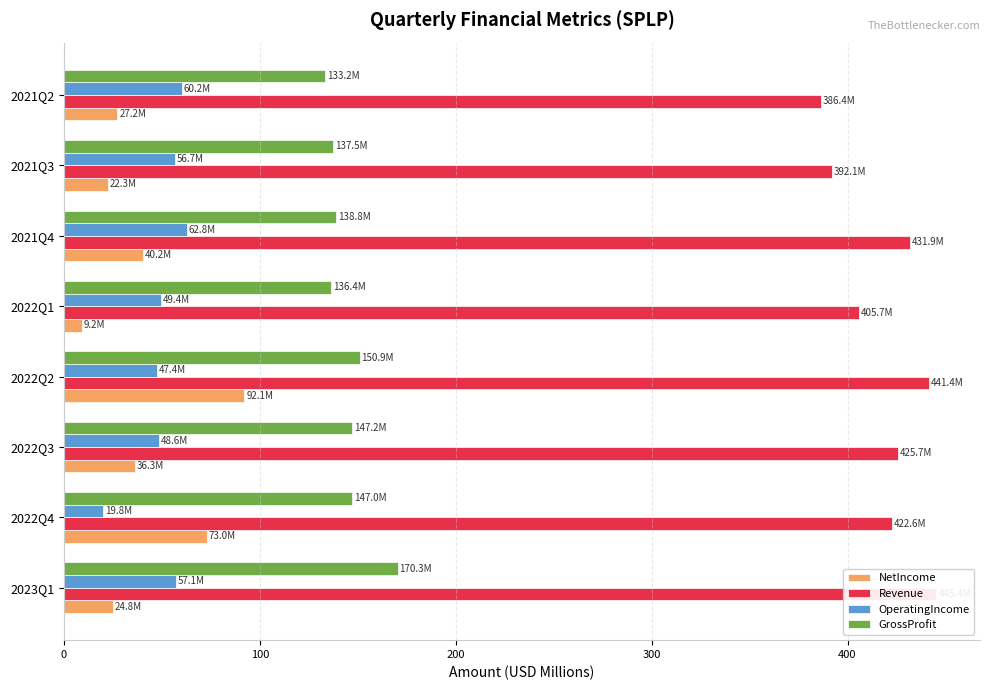

The value of GrossProfit at 2021Q3 is 137.5. True or false?

True